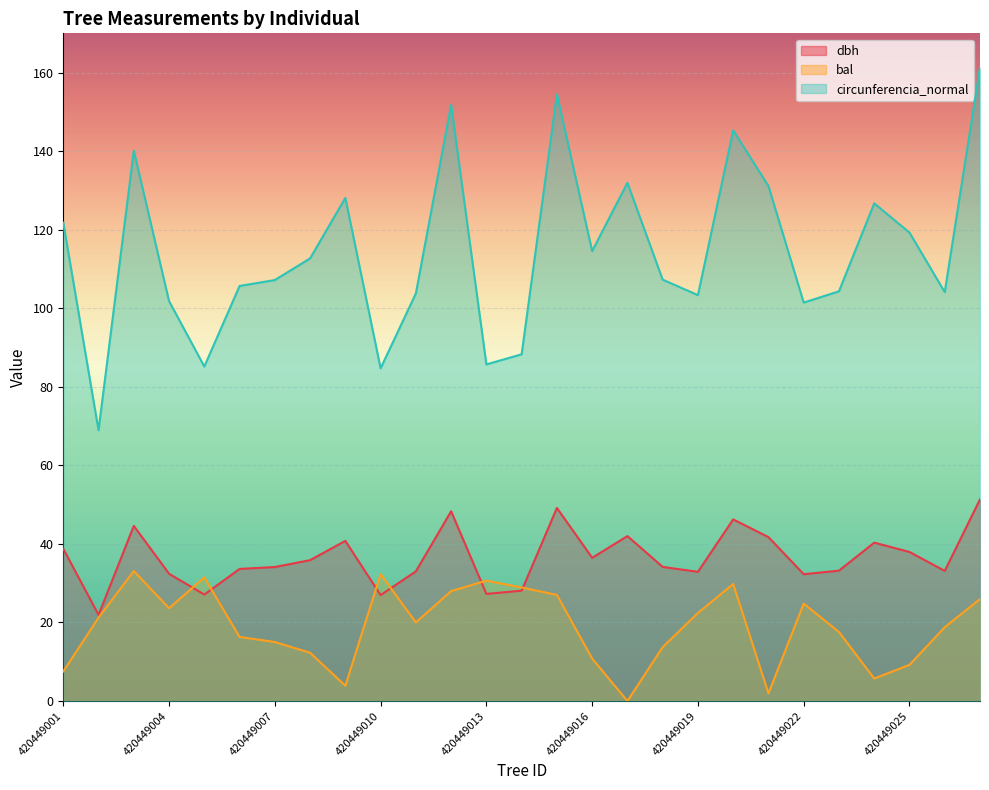

What is the total value across all series at 420449017?

173.9